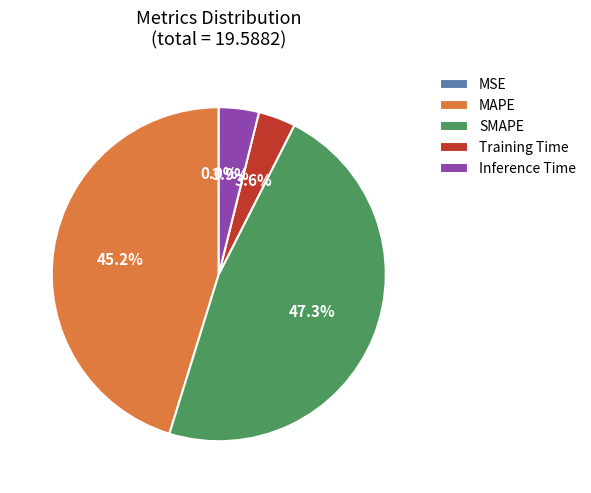

Does any single category account for the majority?

No